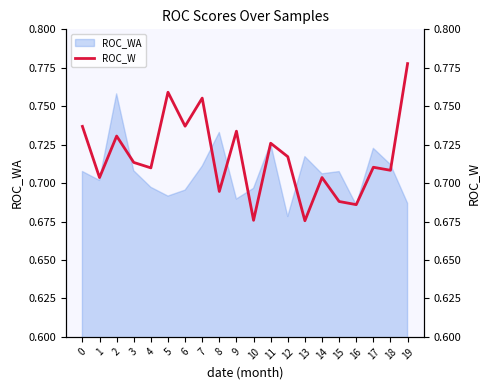

Where is ROC_WA nearest to the value 0?

12